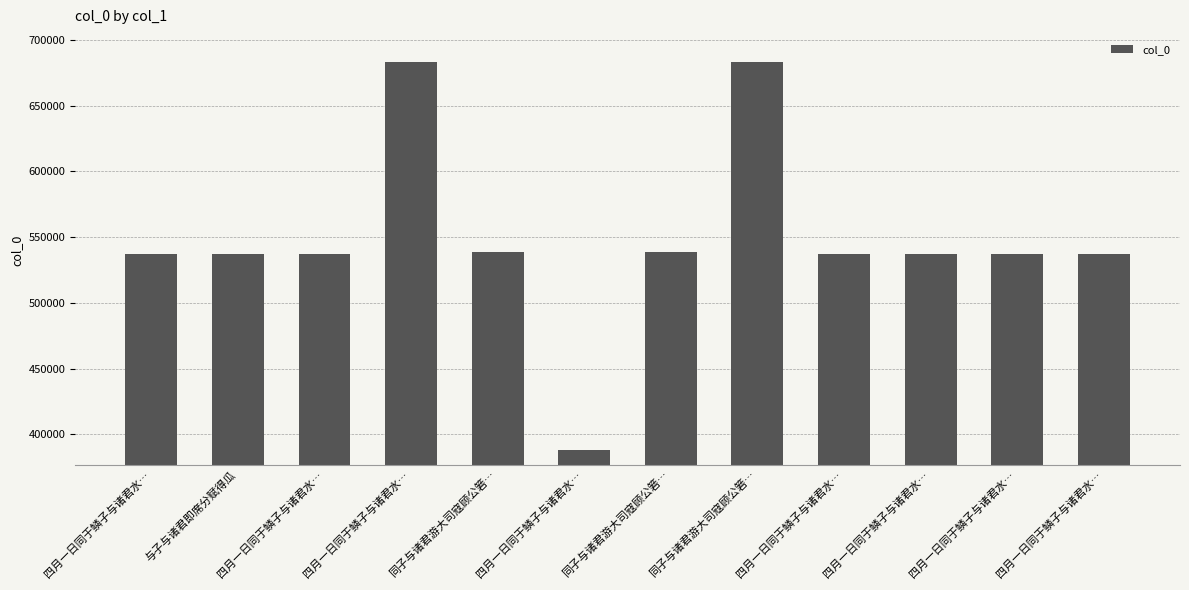

How many data points does each series have?

12